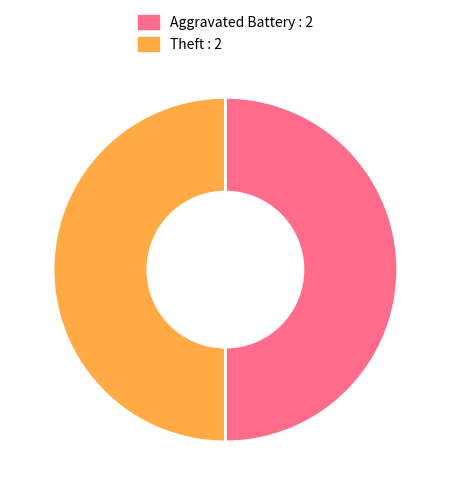

Approximately how many times larger is the value at Theft : 2 compared to Aggravated Battery : 2?

1.0